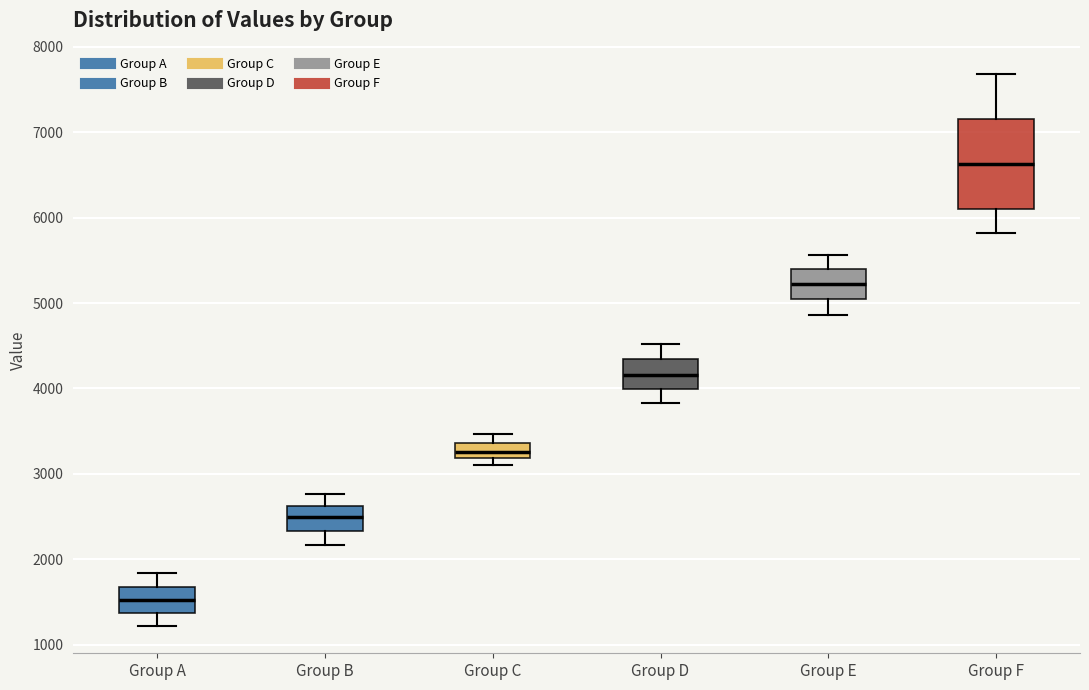

Which box has the lowest median line?

Group A